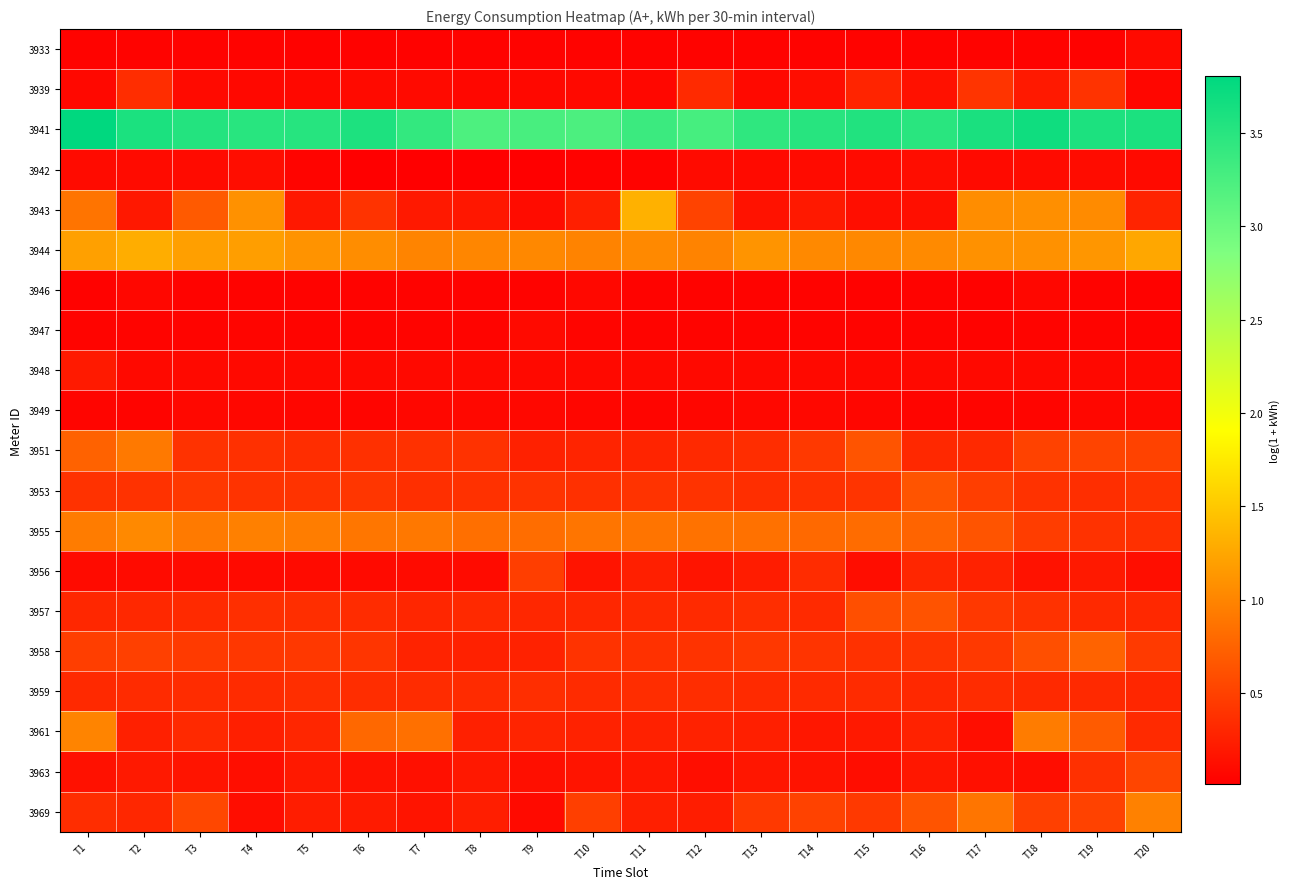

Which series changed the most between T9 and T19?

3943